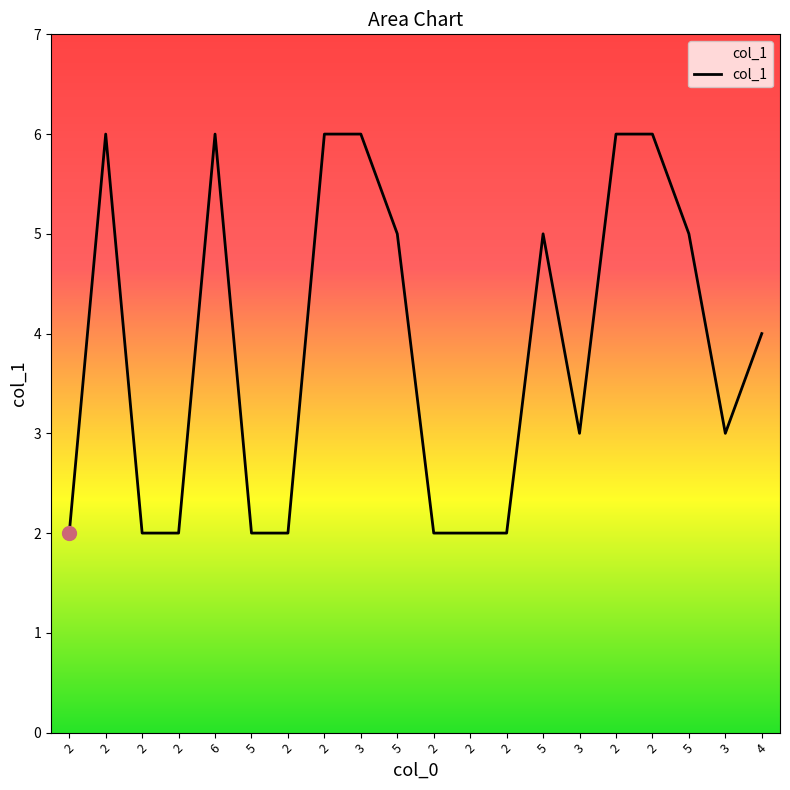

Is it true that the value at 2 is 9?

False